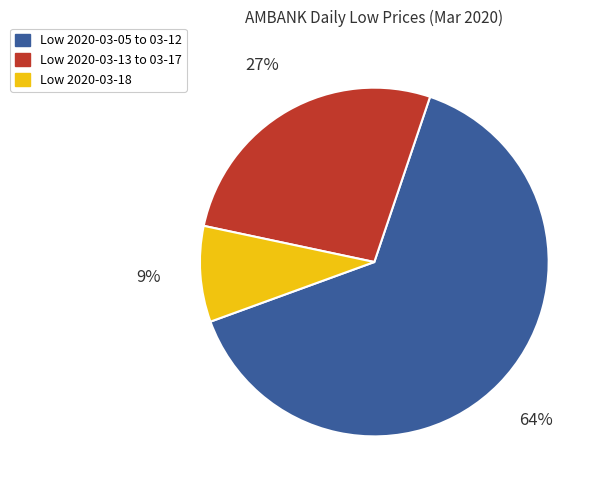

To the nearest percent, what is the difference between the largest and smallest slice percentages?

55%